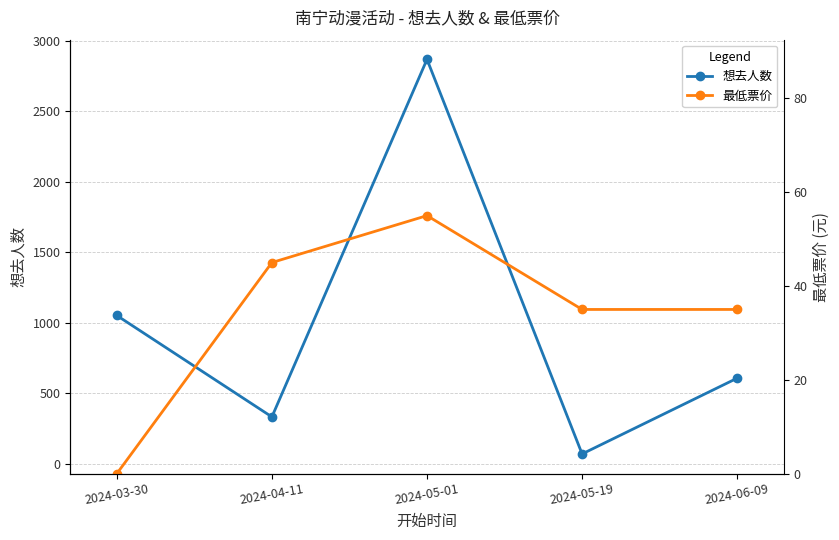

What is the sum of the 最低票价 values at 2024-06-09 and 2024-04-11?

80